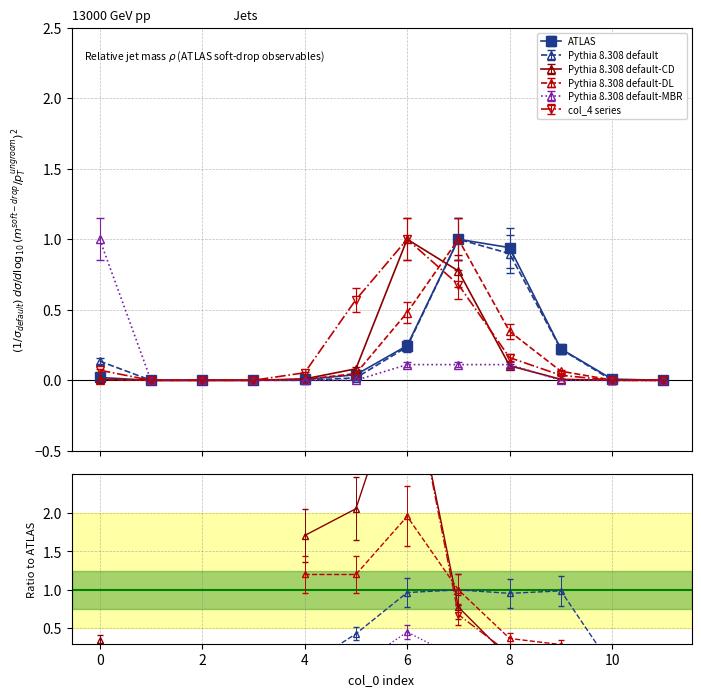

True or false: col_9 has more than 1 points higher than both neighbors.

False